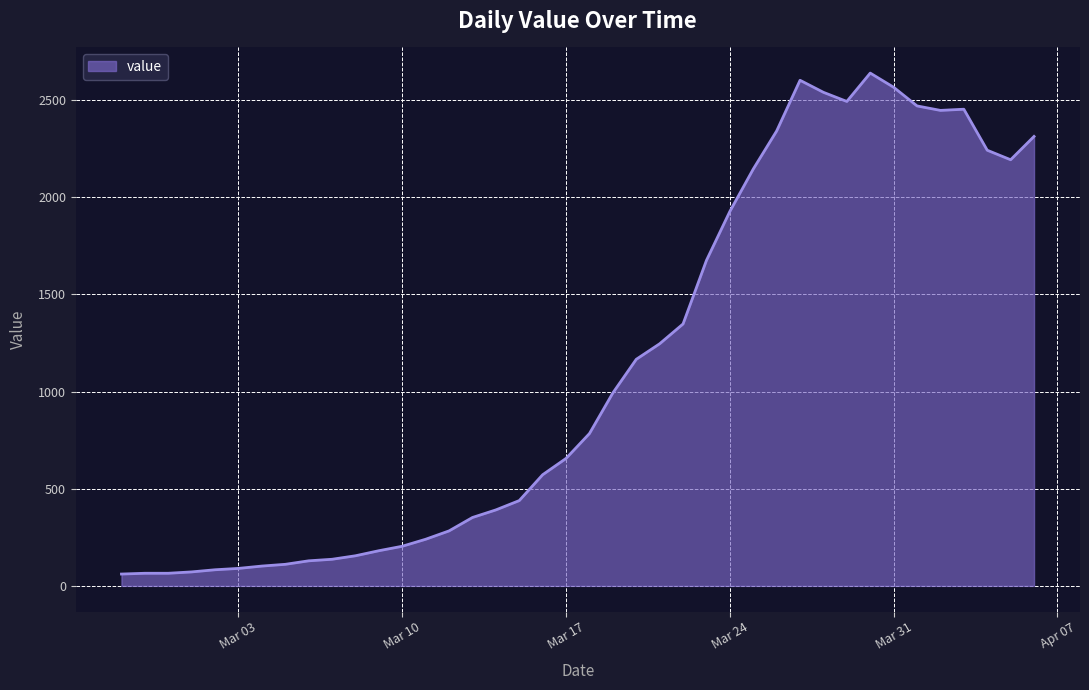

What is the smallest value displayed?

61